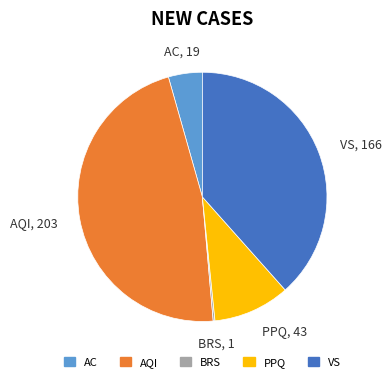

Is there any slice that represents more than half of the pie?

No